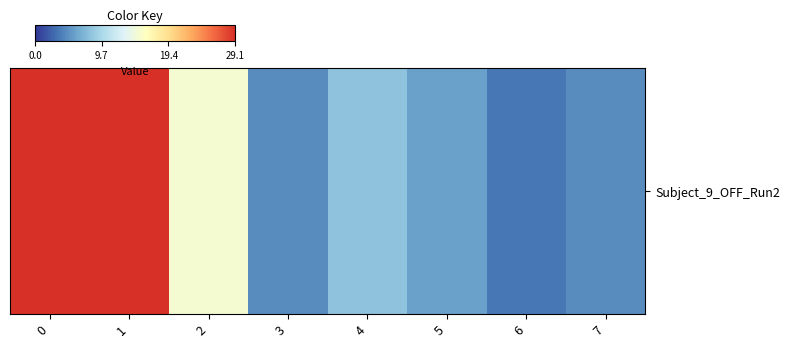

What is the sum of all values?

100.0